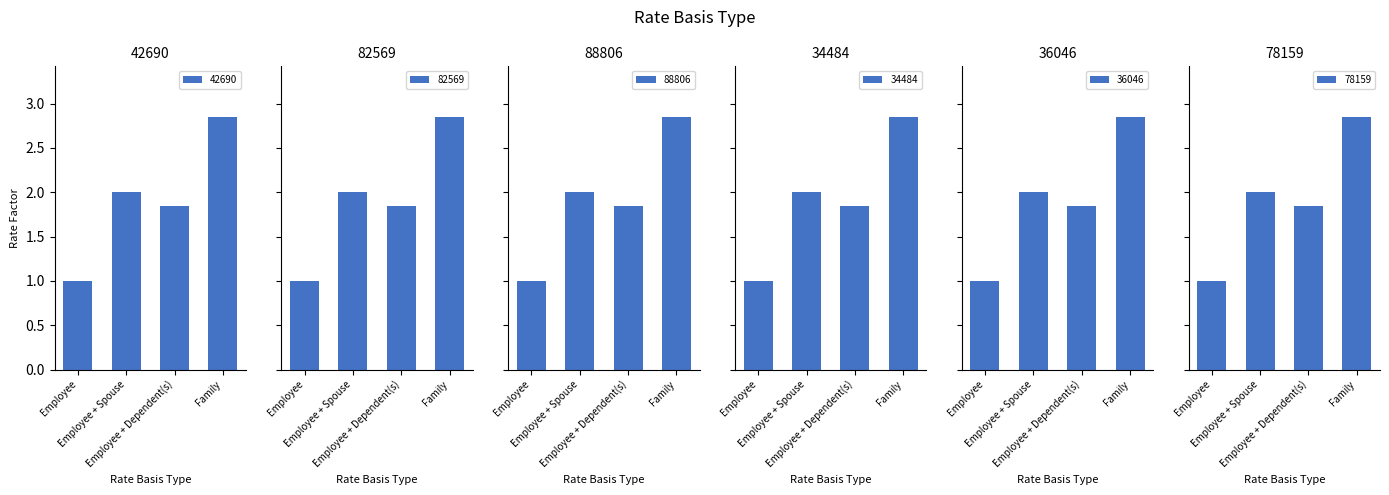

Which series changed the most between Employee + Dependent(s) and Family?

42690